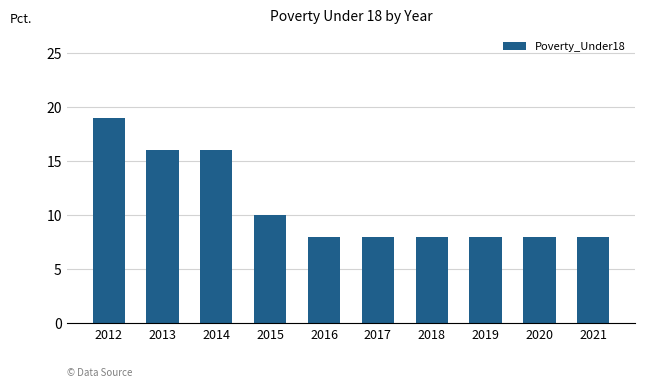

What is the greatest value displayed?

19